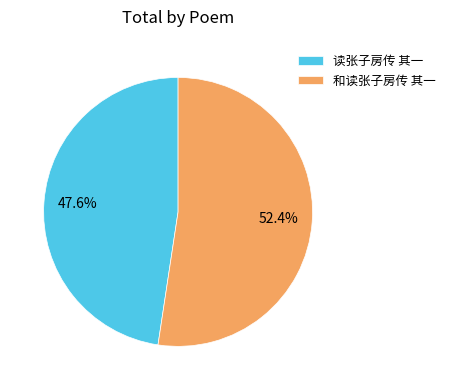

Does any single category account for the majority?

Yes